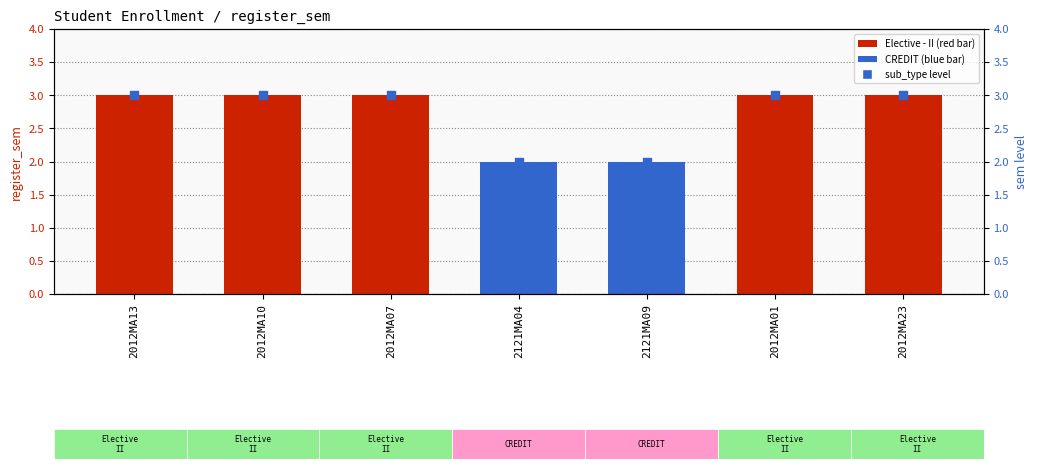

At which category is the sum across all series the highest?

2012MA13